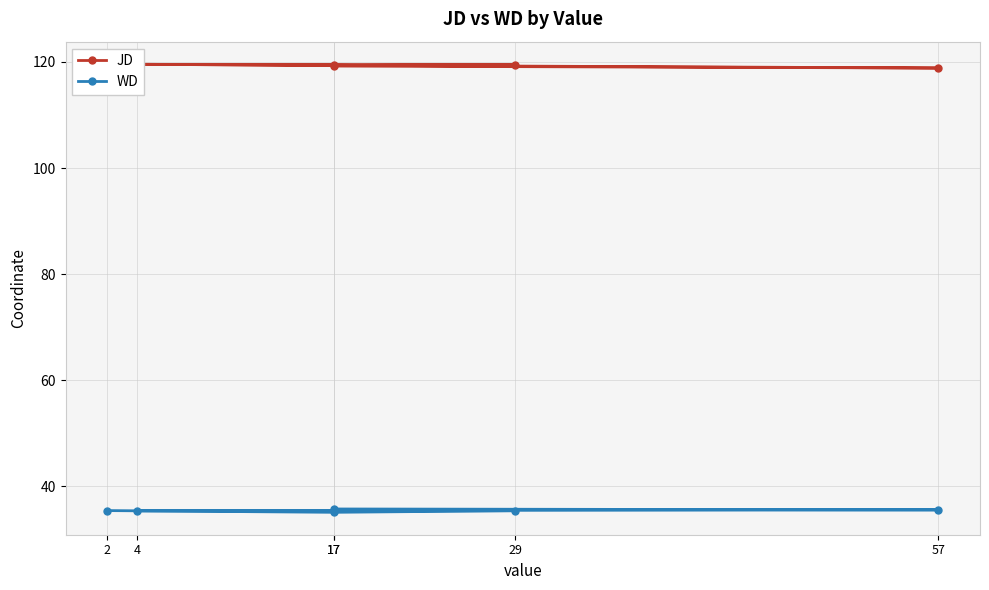

Rank the series by their average value, from lowest to highest.

WD, JD